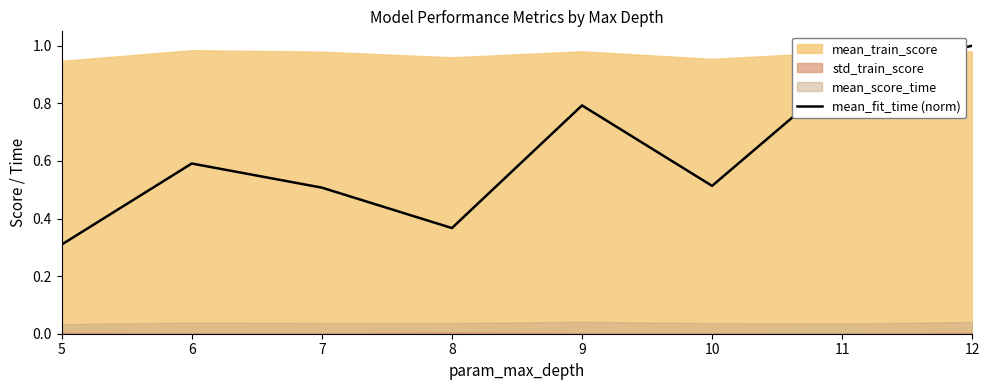

True or false: mean_fit_time (norm) has a value of 0.9 at 10.

False